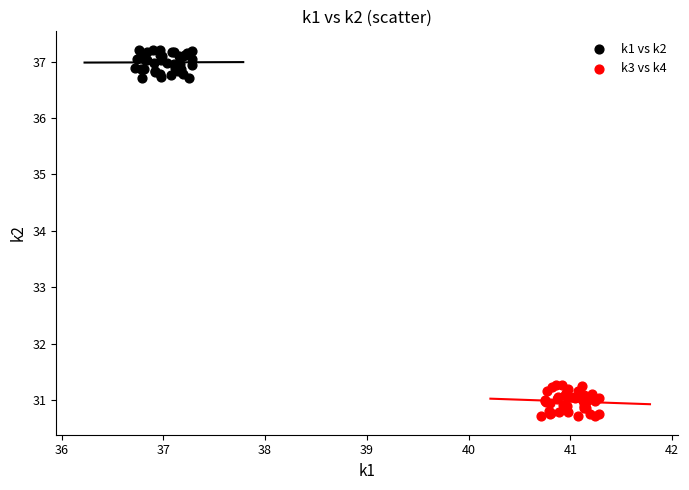

Which series contains the lowest Y value?

k3 vs k4